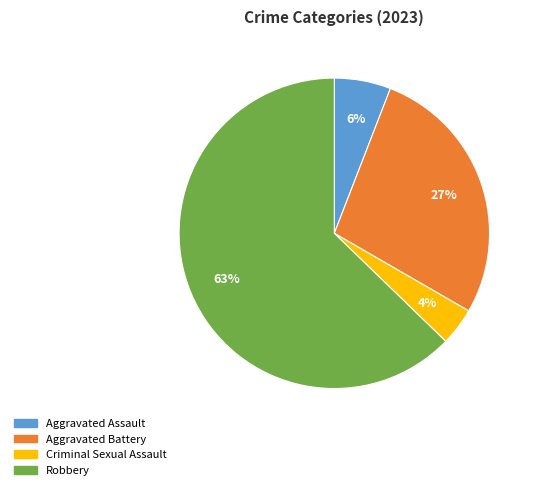

Rank the categories by value from highest to lowest.

Robbery, Aggravated Battery, Aggravated Assault, Criminal Sexual Assault